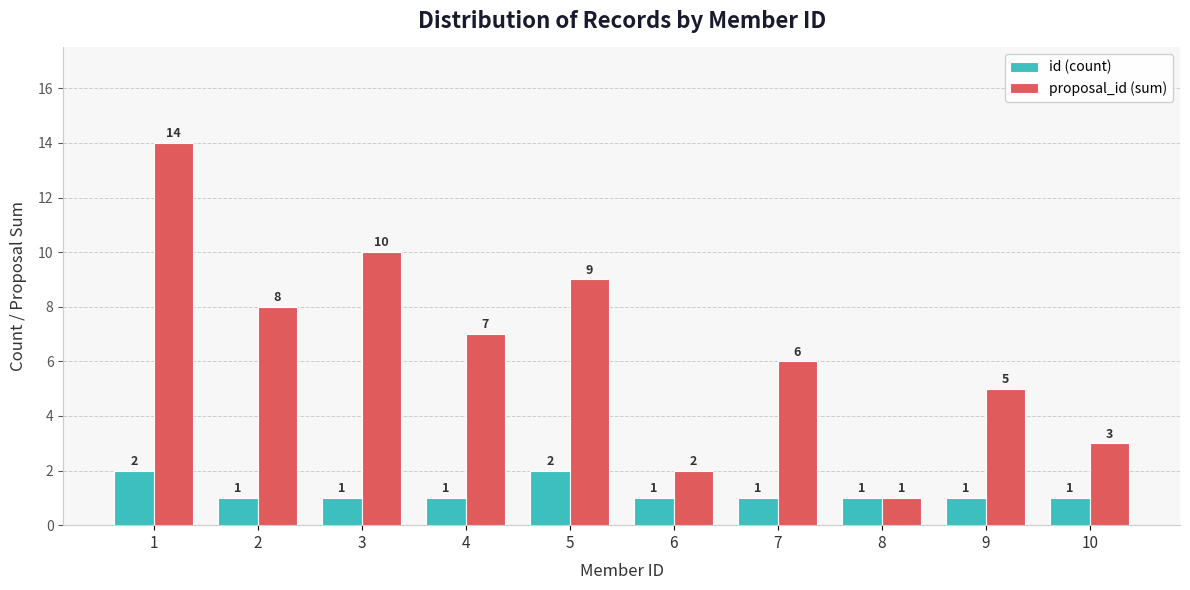

List the series in order of their overall mean, lowest first.

id (count), proposal_id (sum)